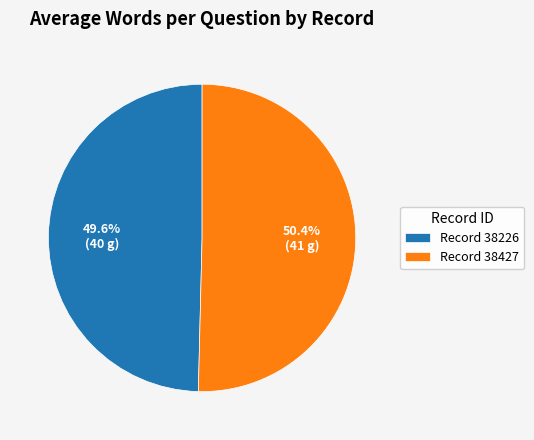

Between Record 38226 and Record 38427, which is larger?

Record 38427